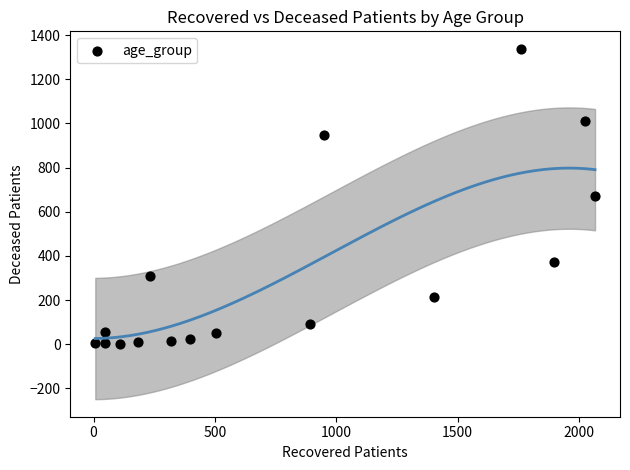

What is the range of Y values (max minus min)?

1338